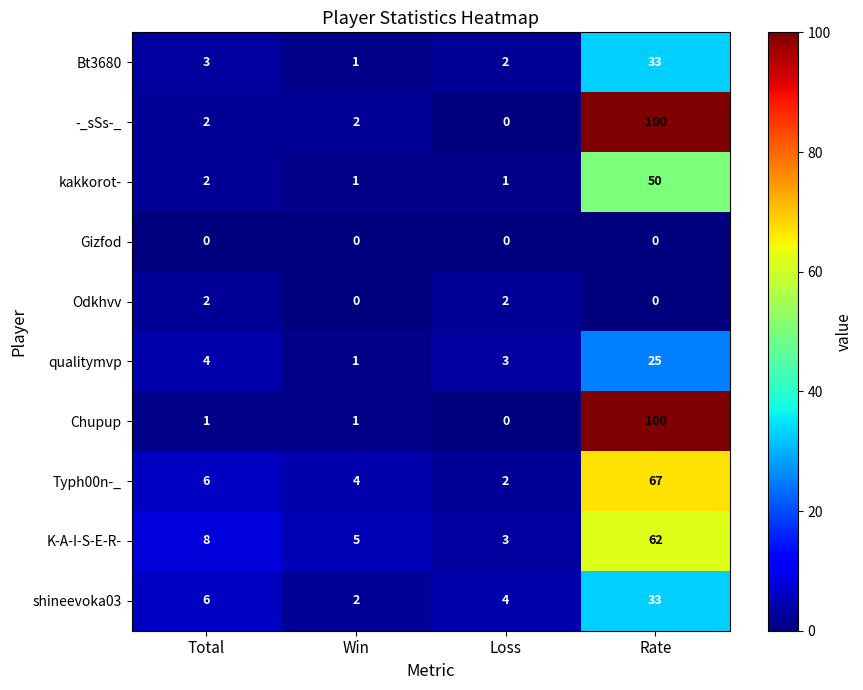

Is it true that Chupup equals 0 at Total?

False